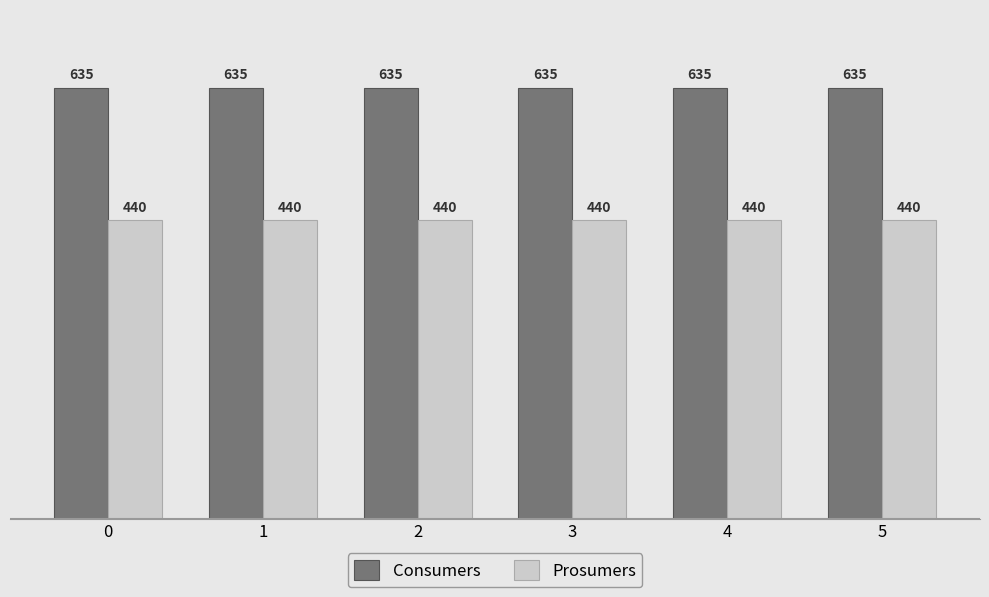

Does the chart contain stacked bars?

No